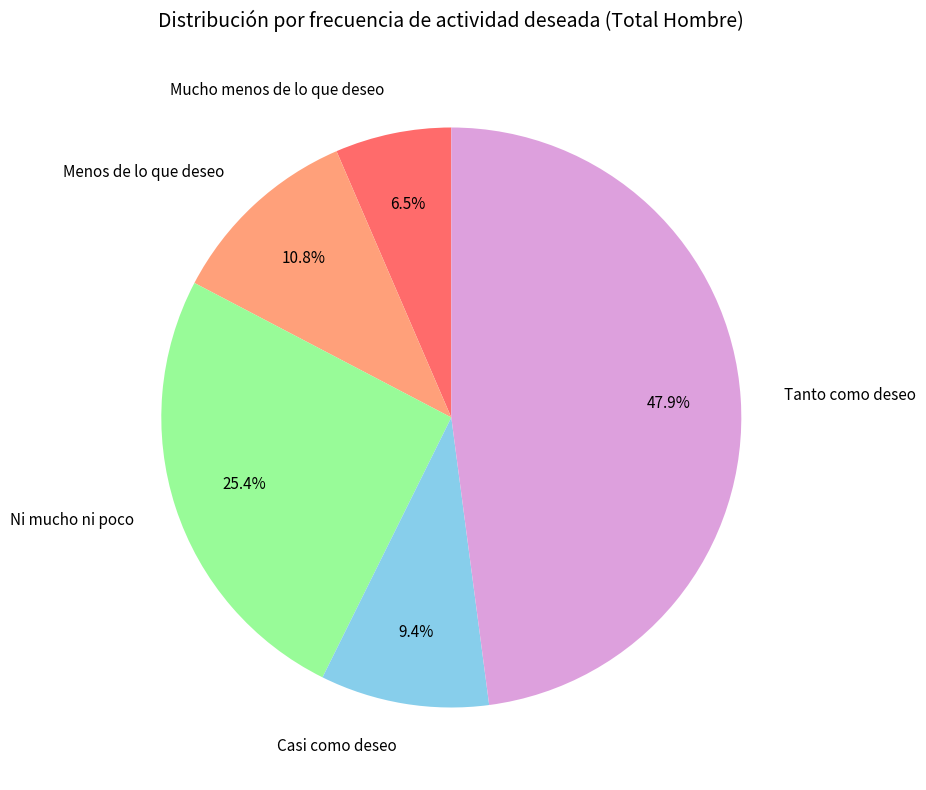

To the nearest percent, what portion does Tanto como deseo represent?

48%